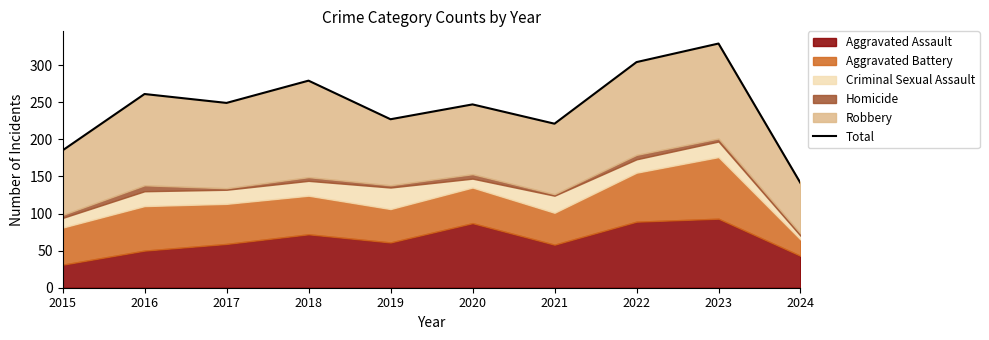

At which category does the data reach its first local peak?

2016